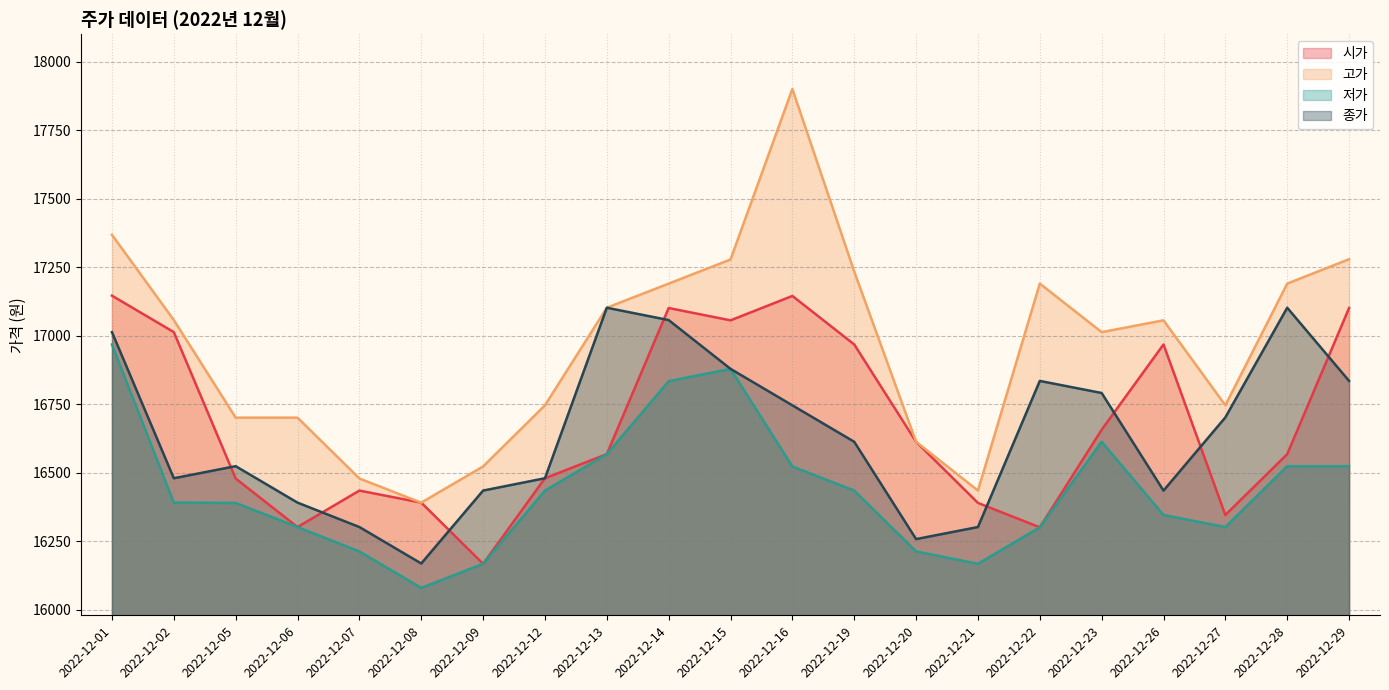

Is the value of 고가 at 2022-12-13 greater than the value of 저가 at 2022-12-29?

Yes